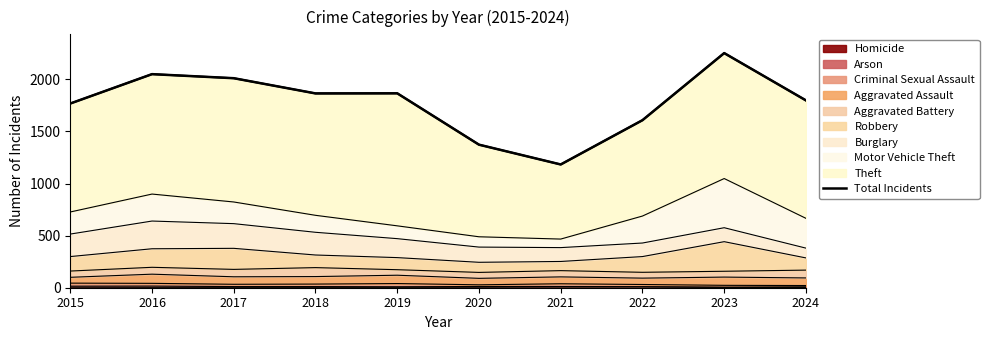

What is the sum of the values at 2024 and 2022?

3406